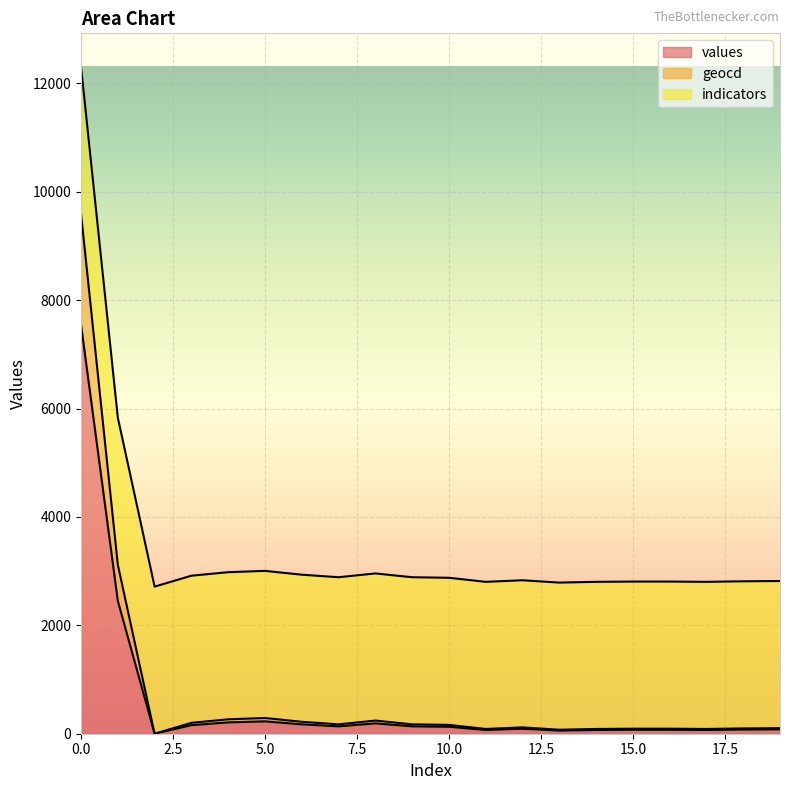

What is the value of the values point at the 5th from the left?

209